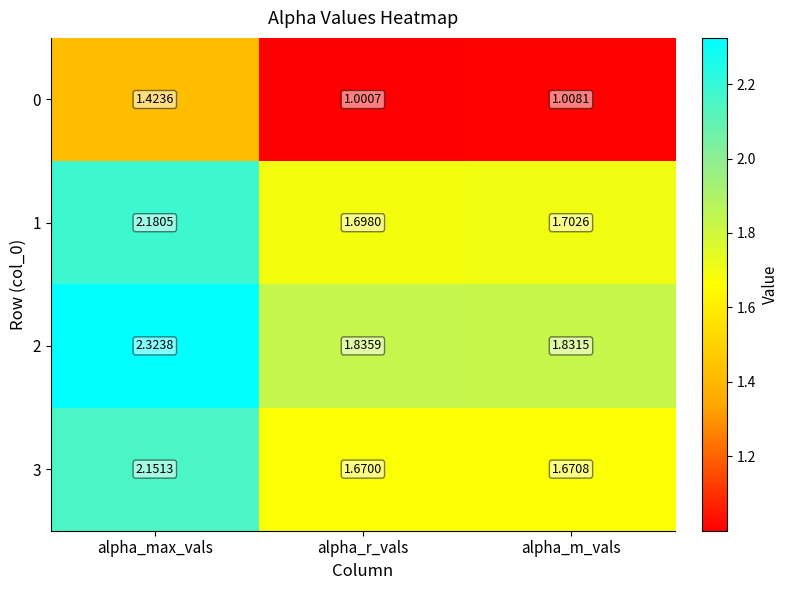

Which series has the widest spread of values?

2